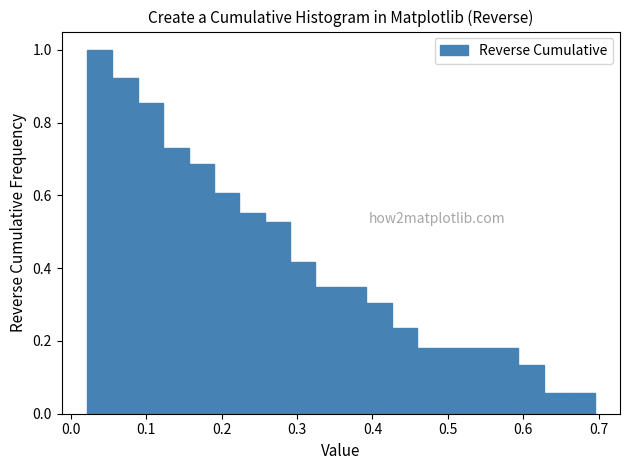

Around what value on the x-axis is the tallest bar? Give the approximate position of its centre, as read against the axis.

0.04